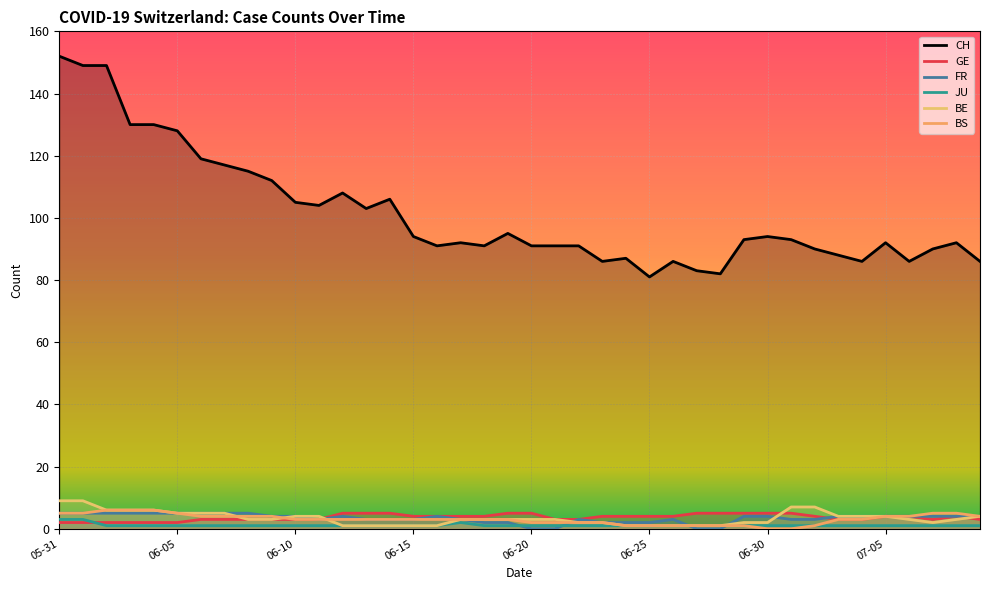

What is the value of the GE point at the 27th from the left?

4